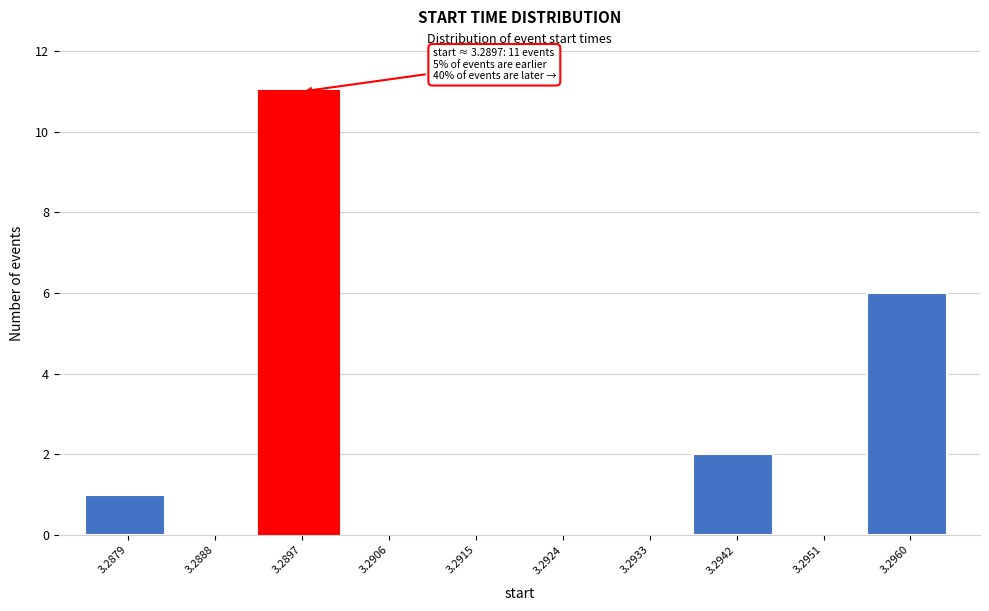

Reading left to right, what are all the values shown in this chart?

3.2879=1	3.2888=0	3.2897=11	3.2906=0	3.2915=0	3.2924=0	3.2933=0	3.2942=2	3.2951=0	3.2960=6